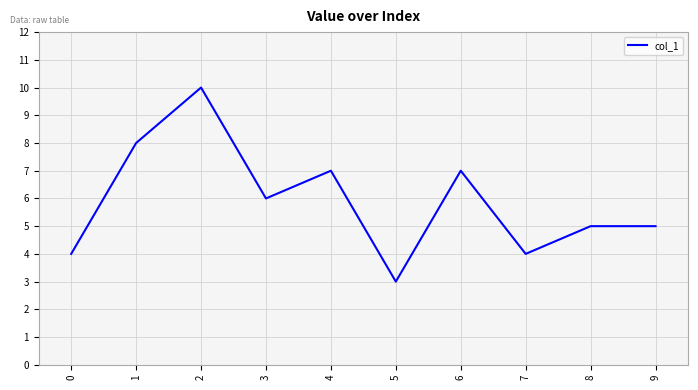

What is the change in value from 0 to 9?

+1